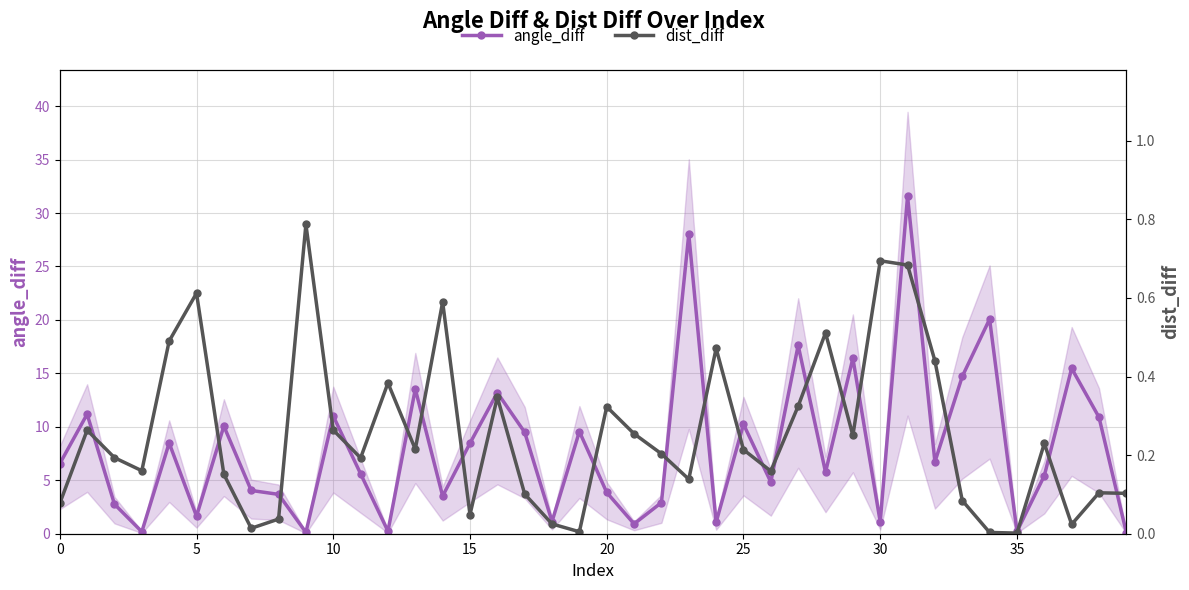

What is the difference between the second highest and second lowest values in the dist_diff series?

0.7